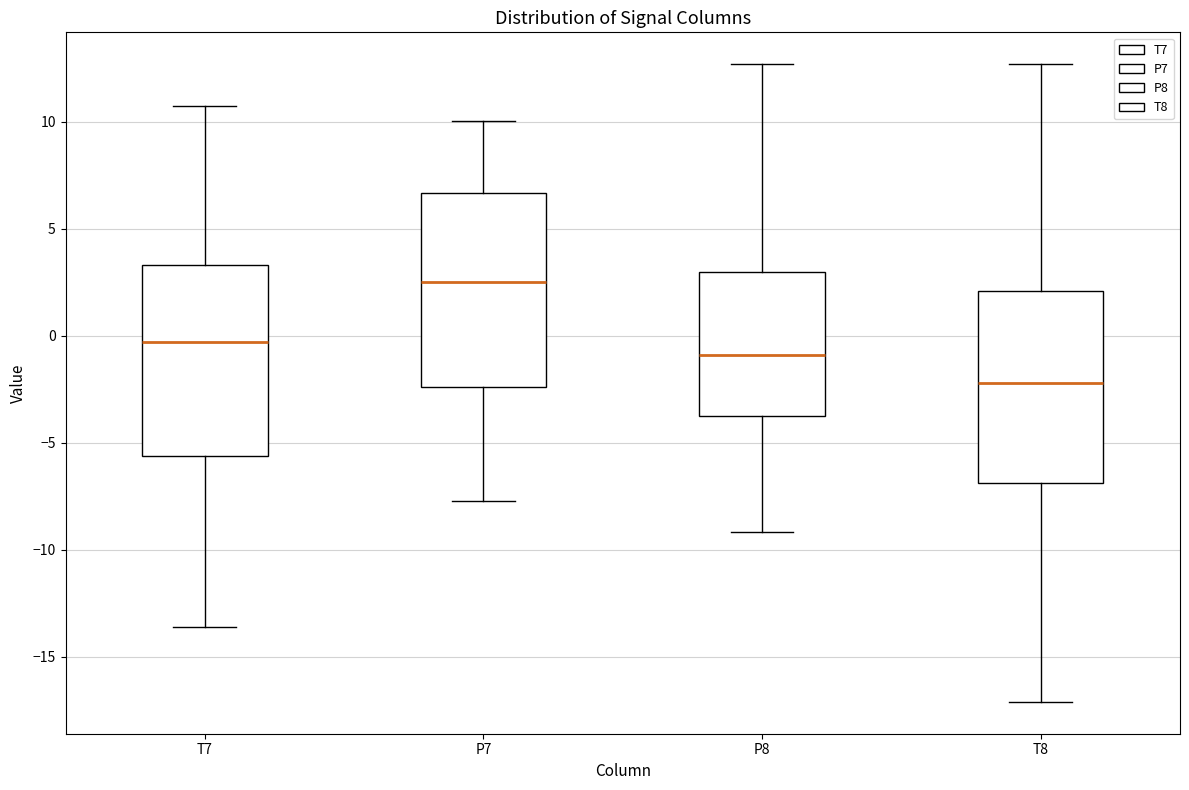

Reading left to right, read every box against the y-axis: the position of its median line, the range the box covers, and the ends of its whiskers. The values are not printed on the chart, so give them approximately, as read against the axis.

T7: median -0.5, box -5.5 to 3.5, whiskers -13.5 to 10.5
P7: median 2.5, box -2.5 to 6.5, whiskers -7.5 to 10.0
P8: median -1.0, box -4.0 to 3.0, whiskers -9.0 to 12.5
T8: median -2.0, box -7.0 to 2.0, whiskers -17.0 to 12.5